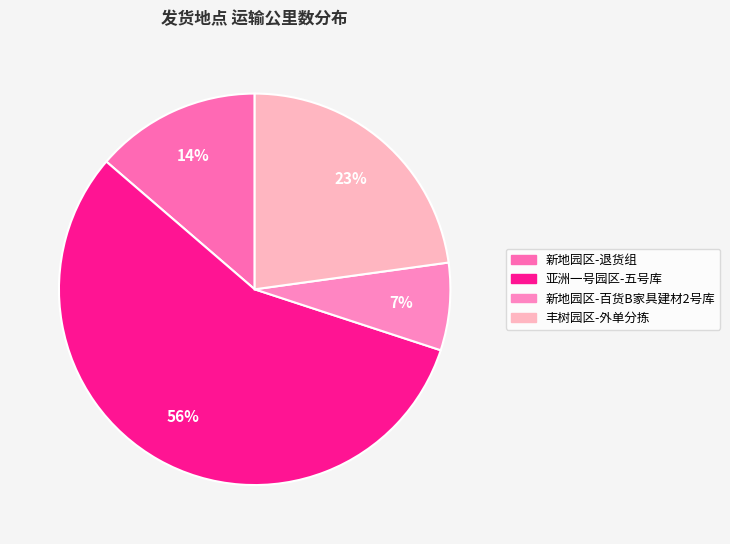

To the nearest percent, what percentage of the pie is 丰树园区-外单分拣?

23%